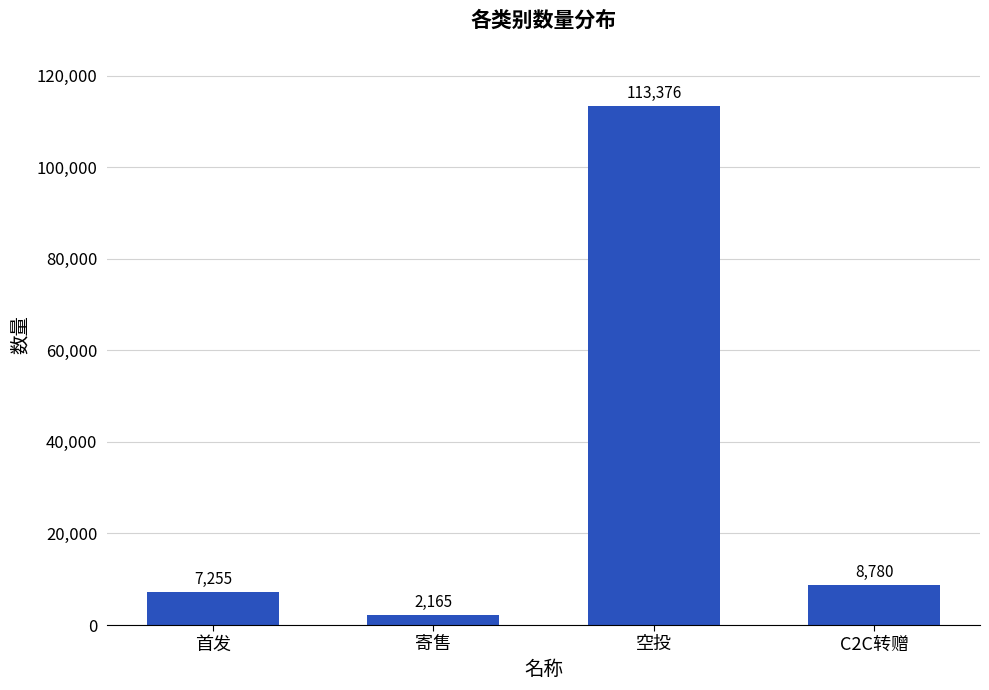

What is the maximum value shown in the chart?

113376